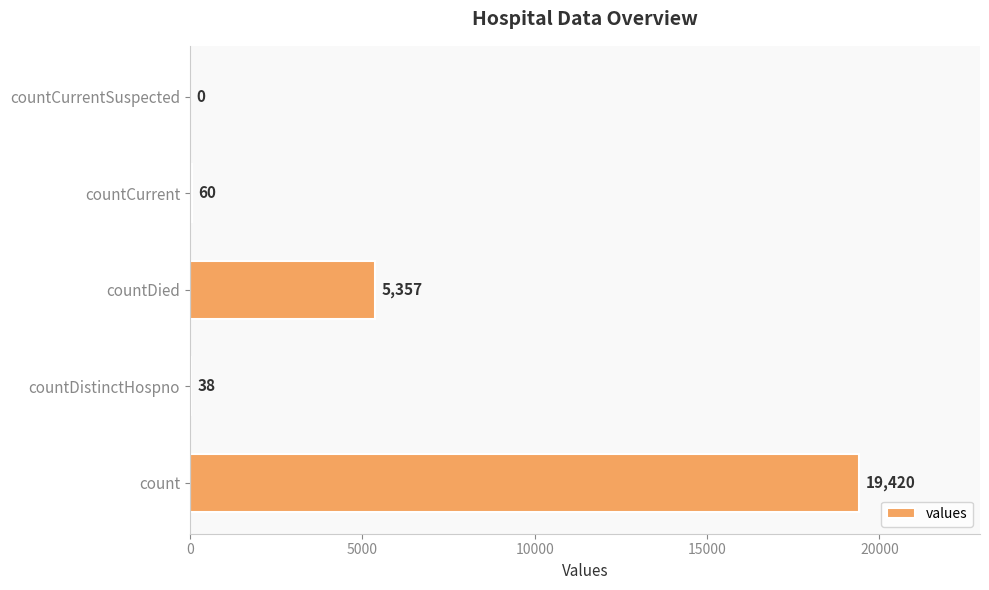

What is the sum of the values at count and countCurrent?

19480